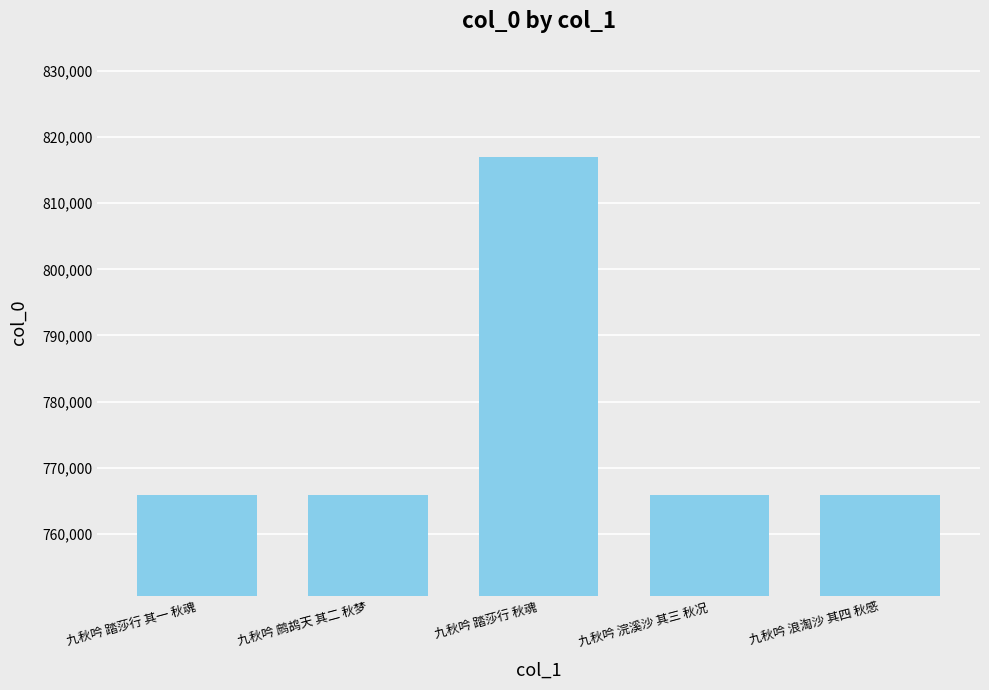

Count the number of categories in the chart.

5